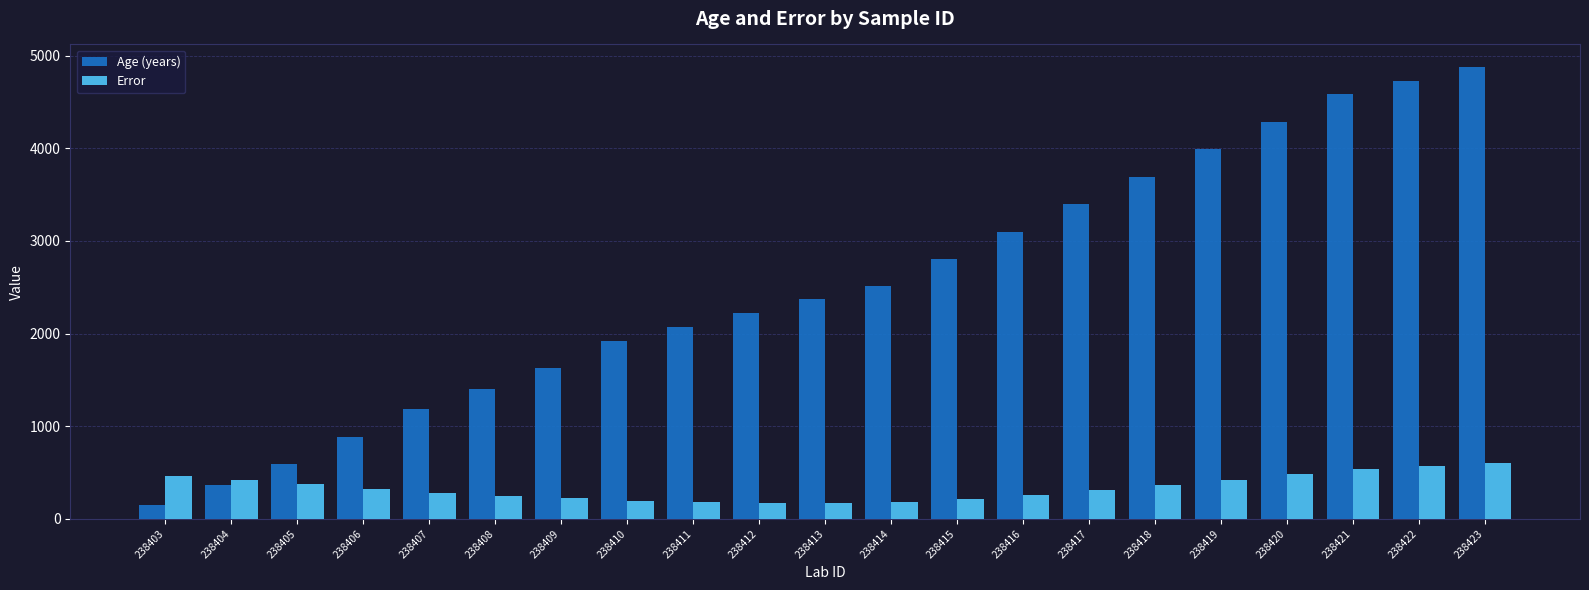

How many groups of bars are there?

21